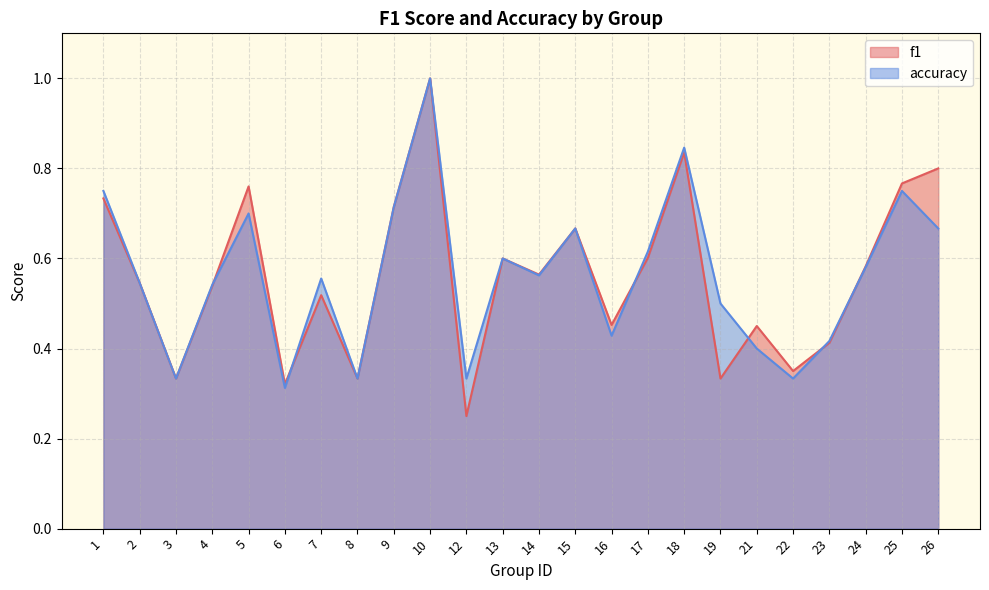

How many distinct data groups are displayed?

2